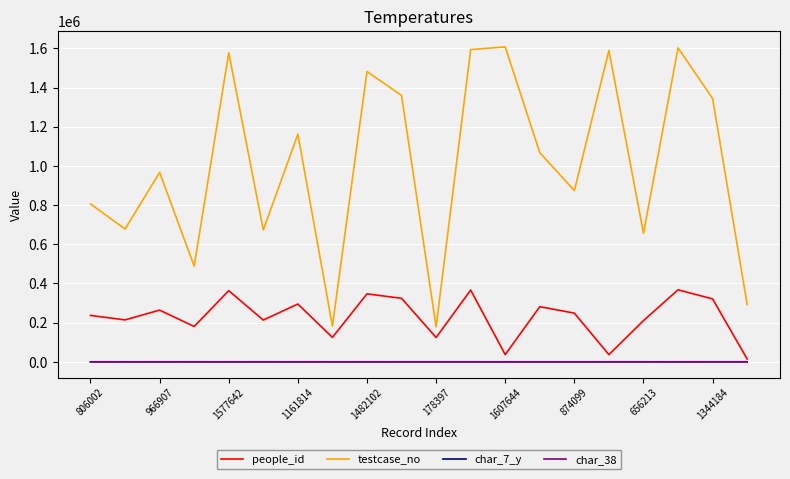

True or false: char_38 and testcase_no cross at least once.

False